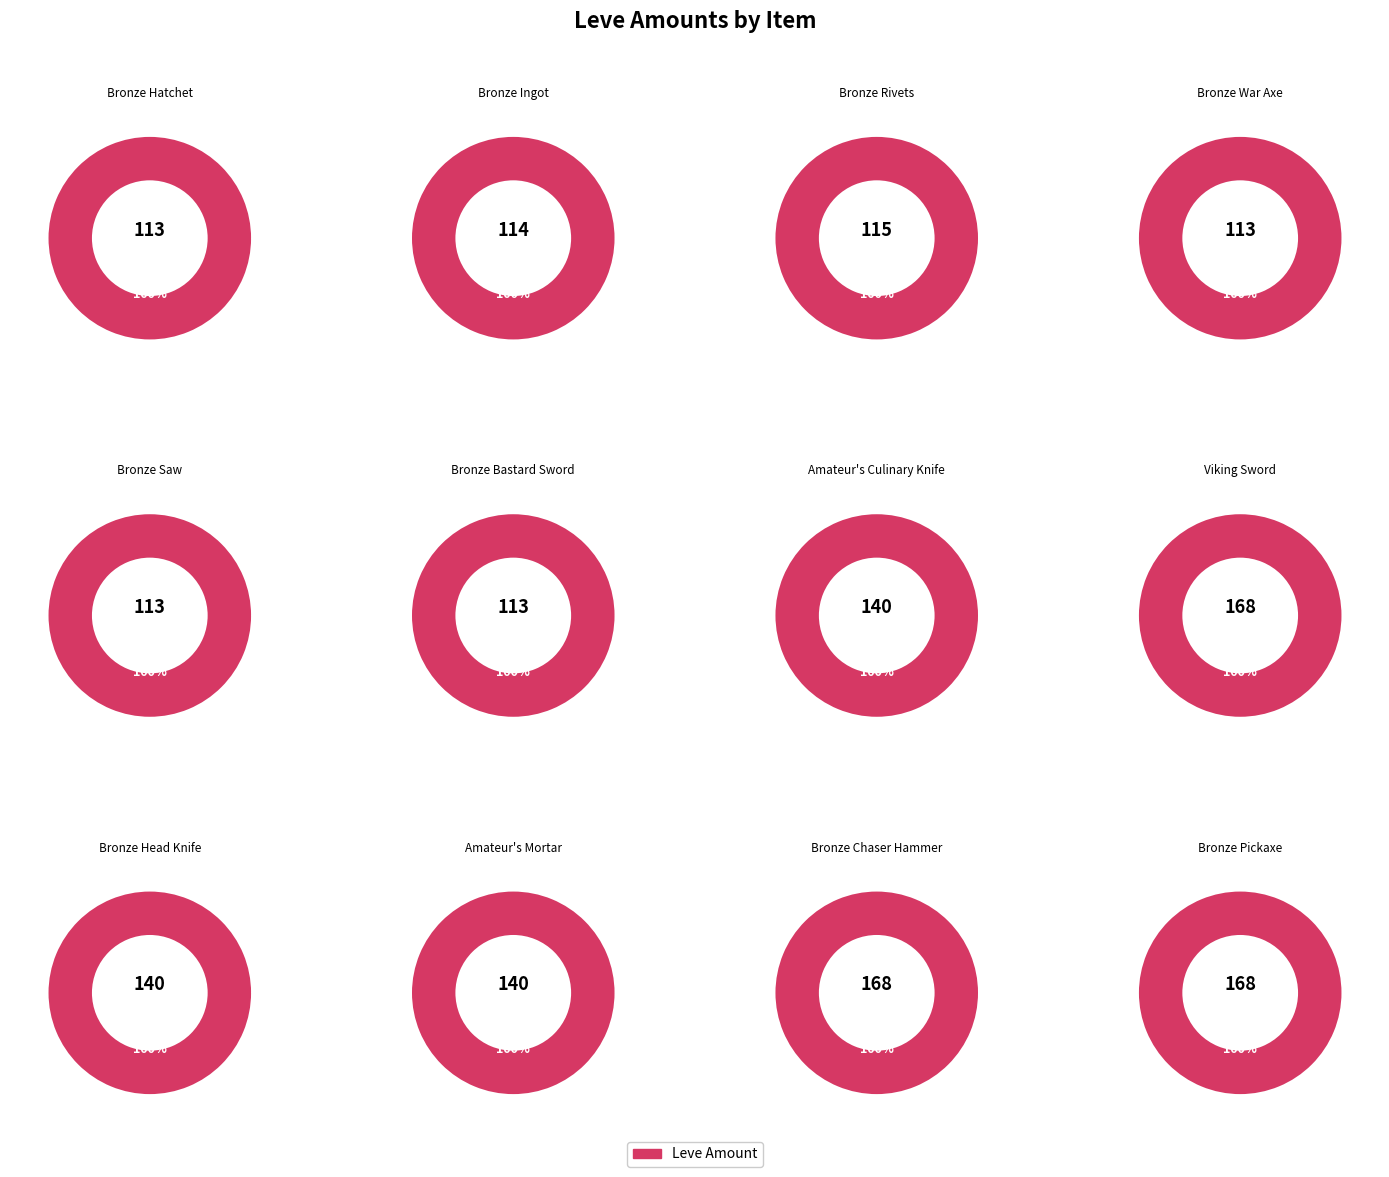

Which category has the biggest portion of the pie?

Viking Sword